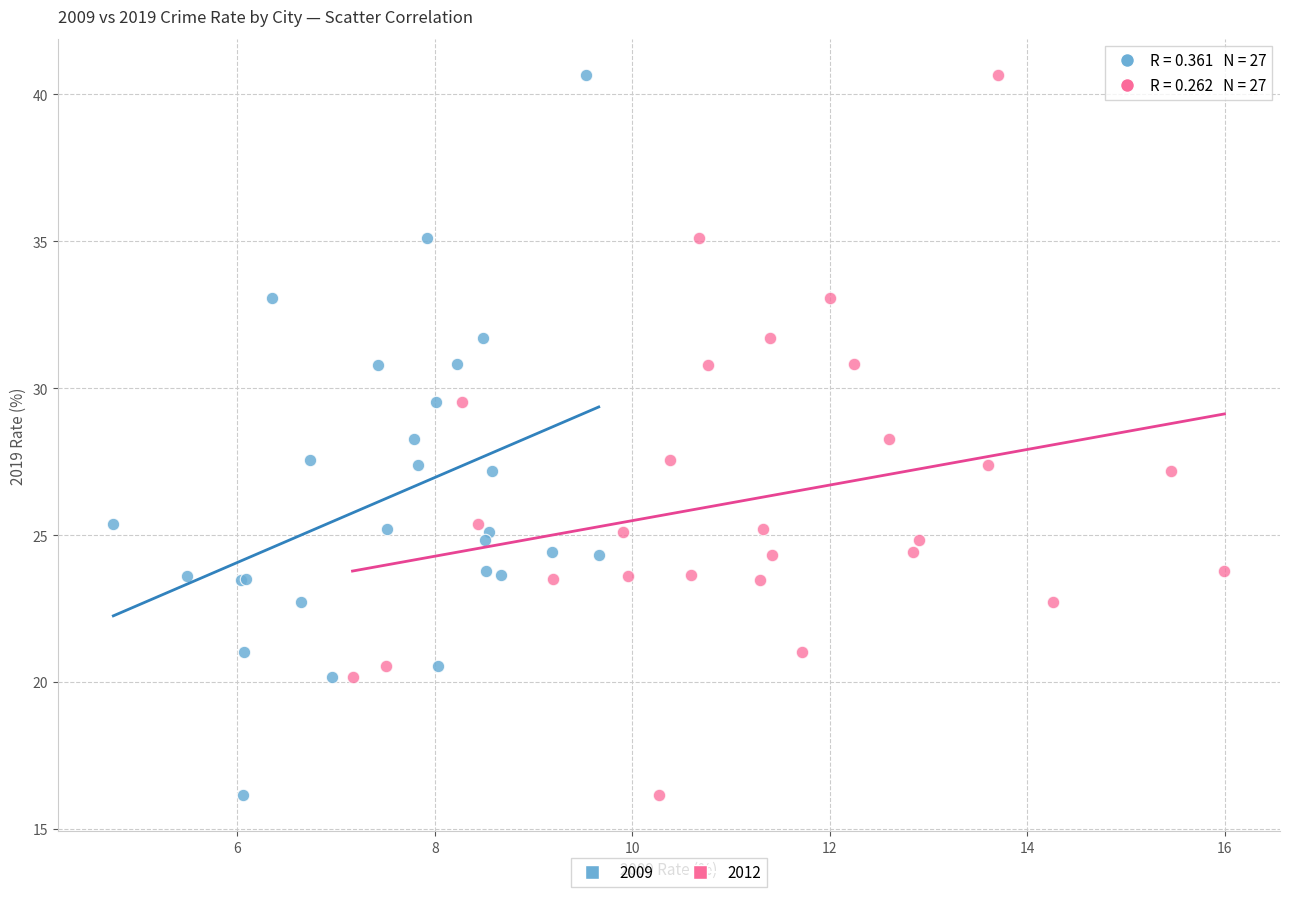

What are all the series names shown in the legend?

2009, 2012